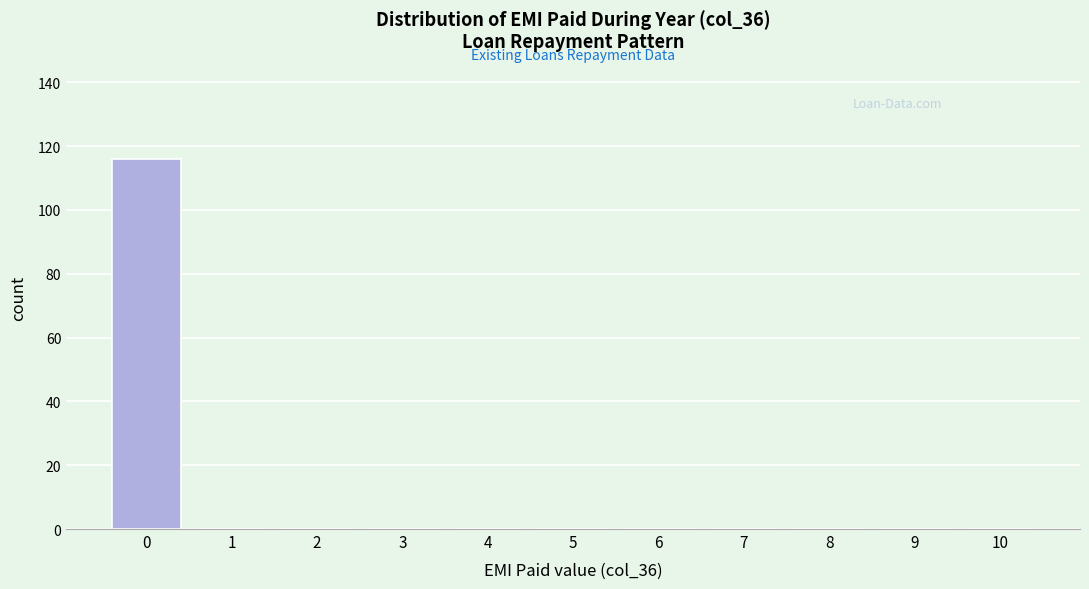

Reading right to left, extract all data points from this chart.

10=0	9=0	8=0	7=0	6=0	5=0	4=0	3=0	2=0	1=0	0=116